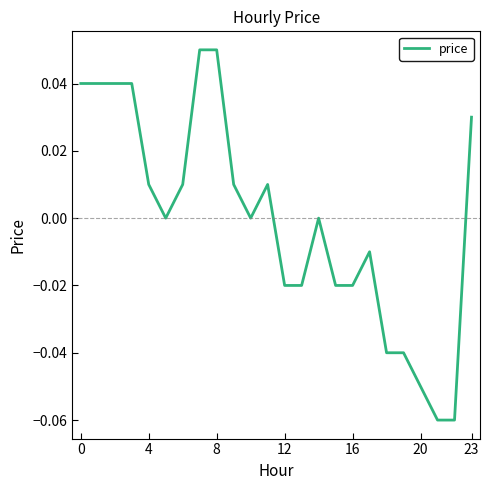

How many interior local valleys (lower than both neighbors) does the data have?

2